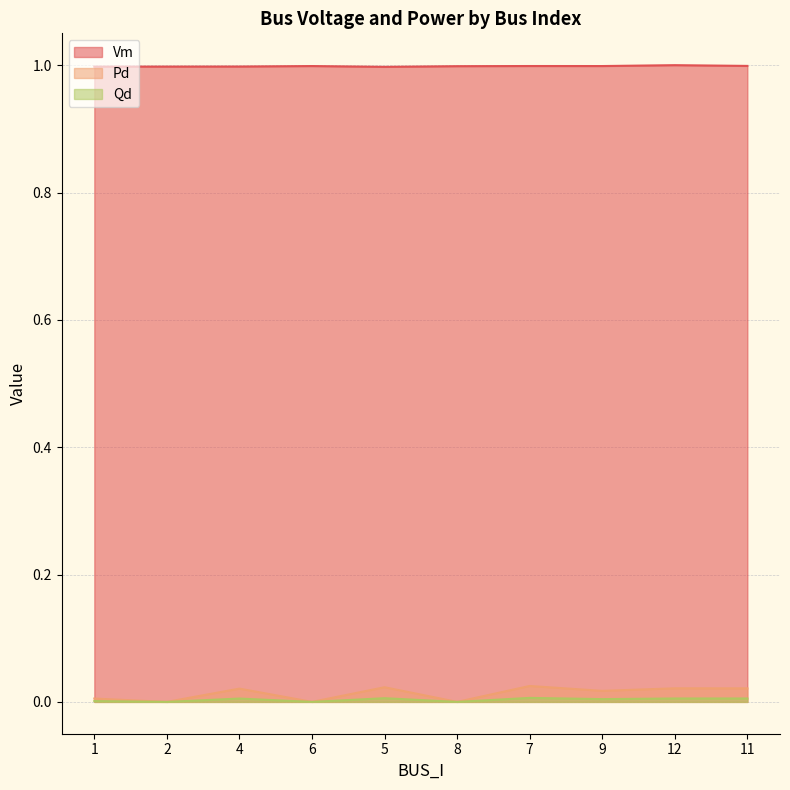

Where is the first local maximum for Vm?

6